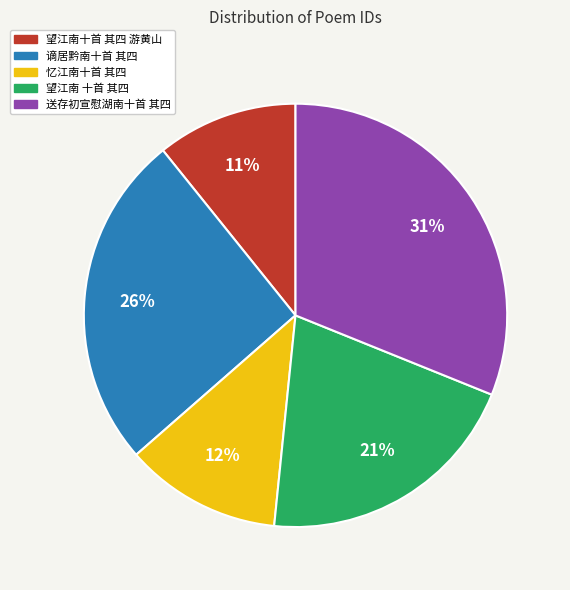

Is it true that 望江南 十首 其四 is 27% of the pie?

False